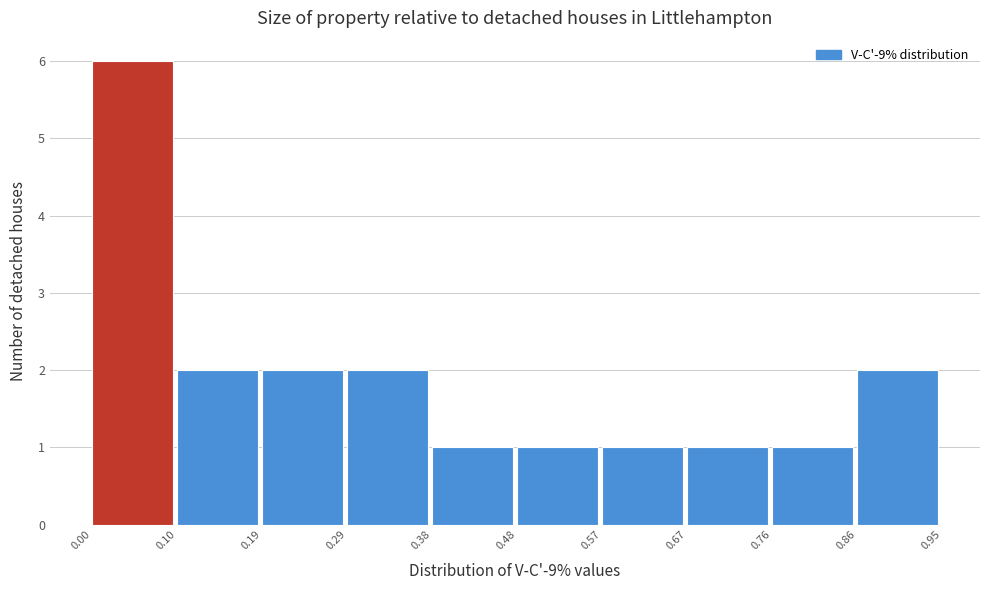

Over which range of the x-axis is the bar tallest?

0.00 to 0.10